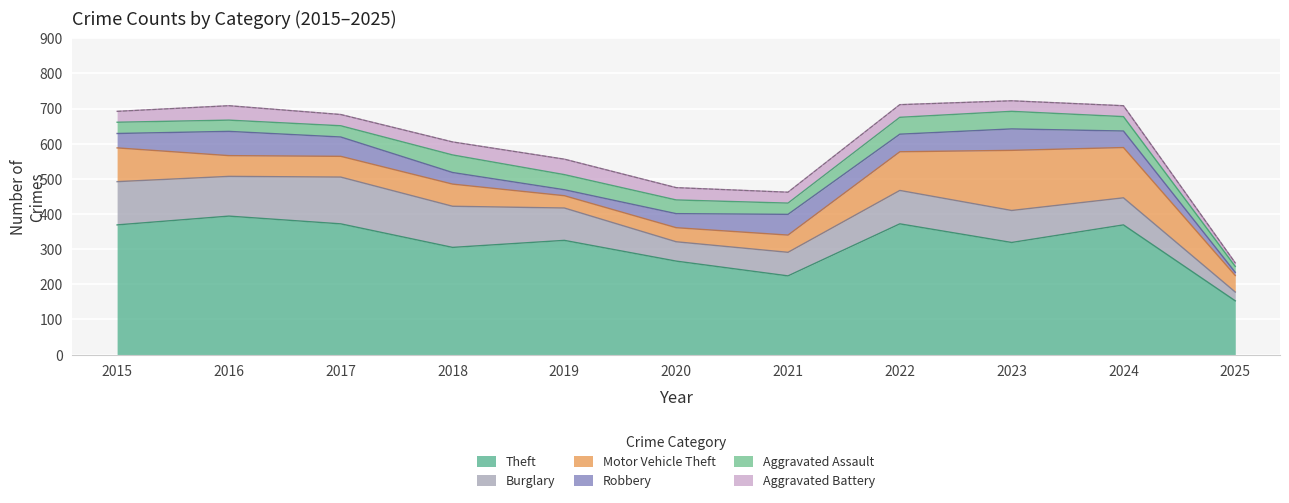

Which category has the lowest value in the Robbery series?

2025